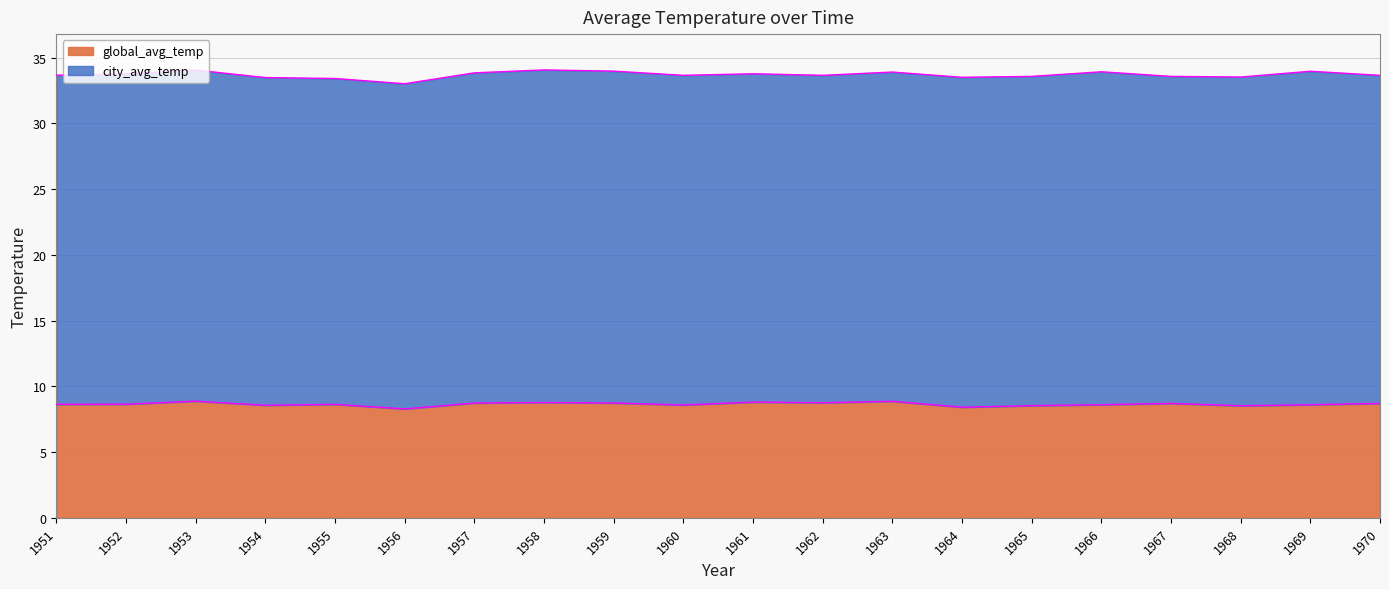

What is the difference between the maximum and second lowest values?

0.5